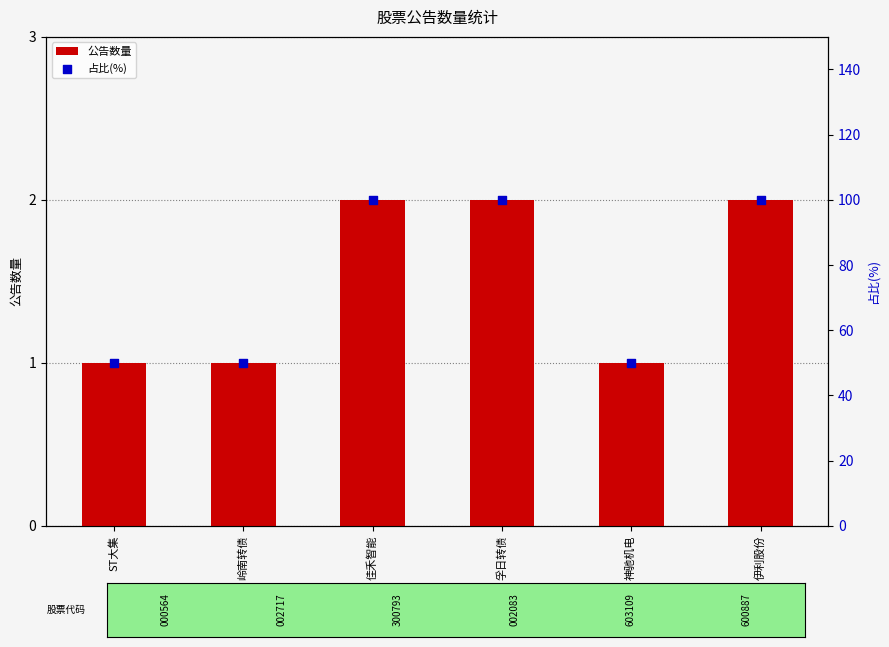

Which series contains the lowest Y value?

公告数量